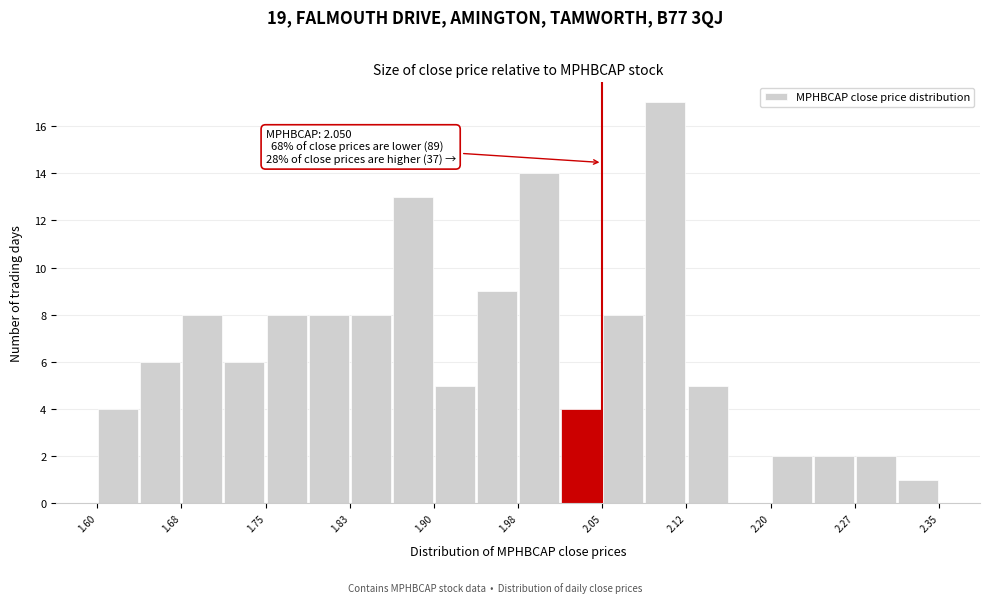

Read against the x-axis, roughly where is the centre of the tallest bar?

2.11